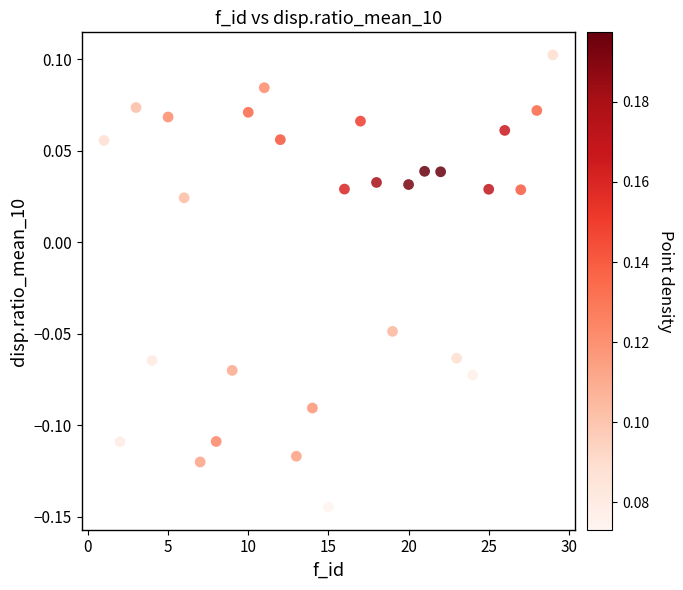

What is the range of X values (max minus min)?

28.0